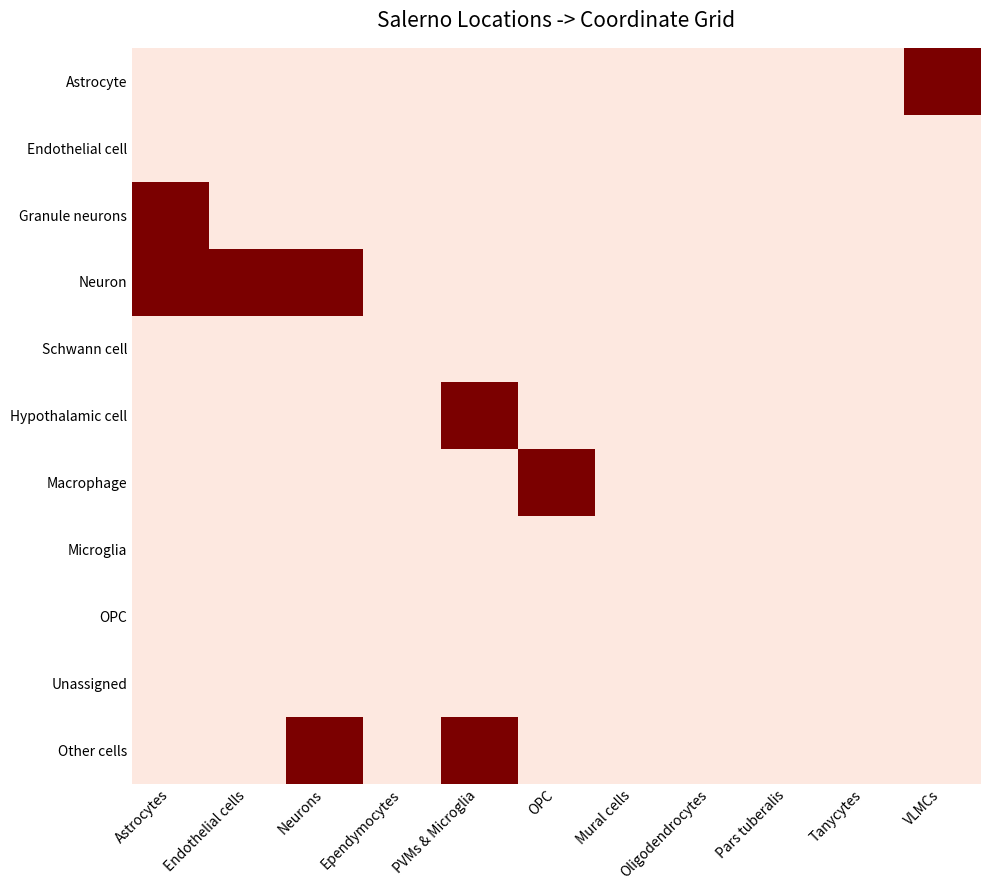

How many distinct data groups are displayed?

11